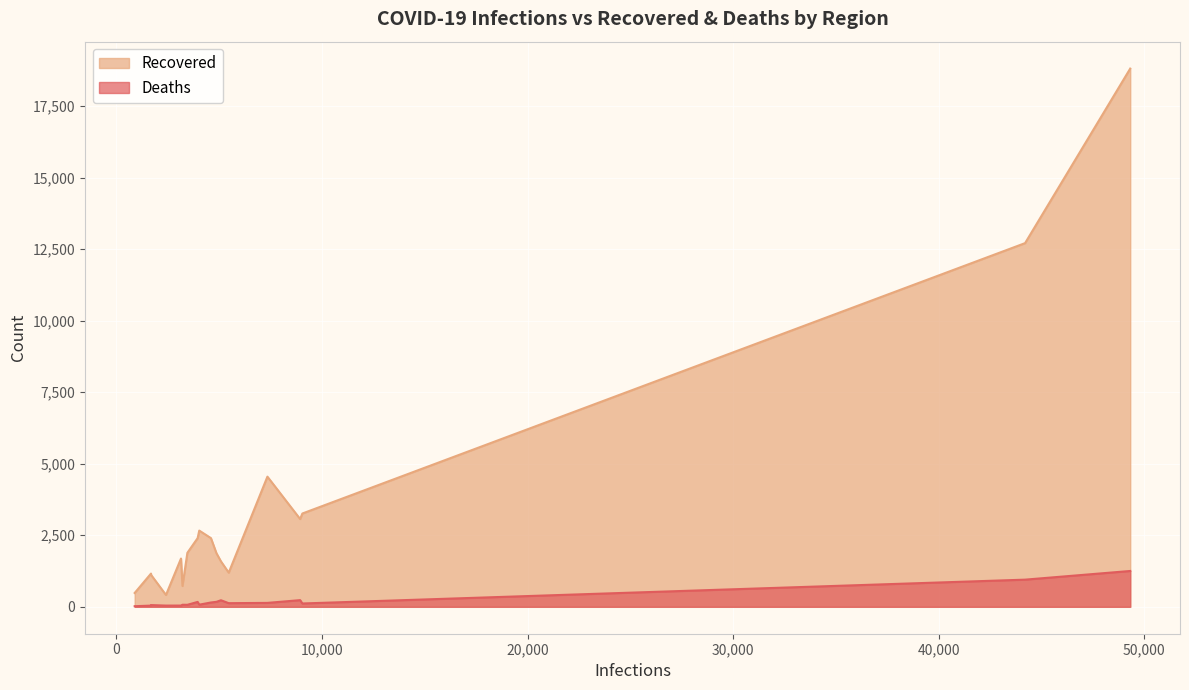

List the series in order of their peak value, highest first.

Recovered, Deaths